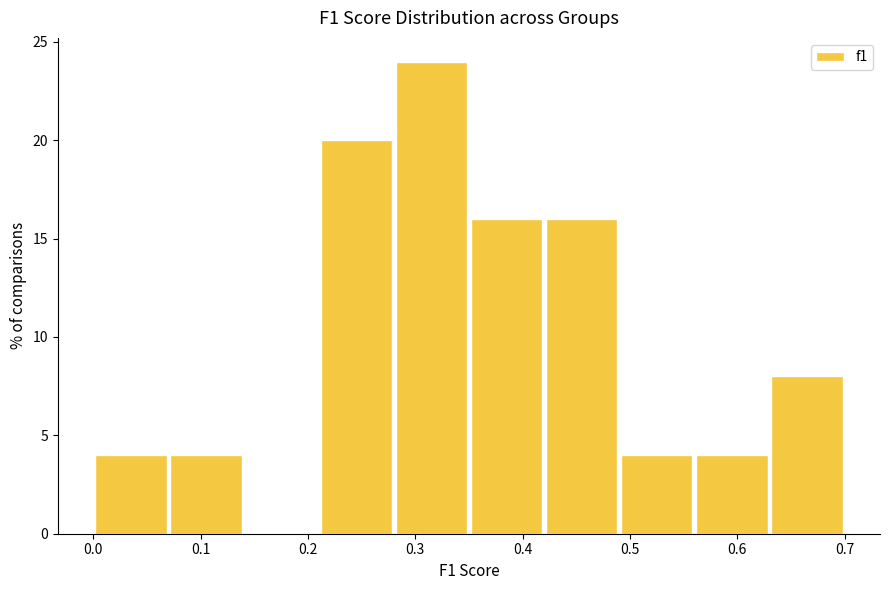

Which range on the x-axis has the tallest bar?

0.28 to 0.35